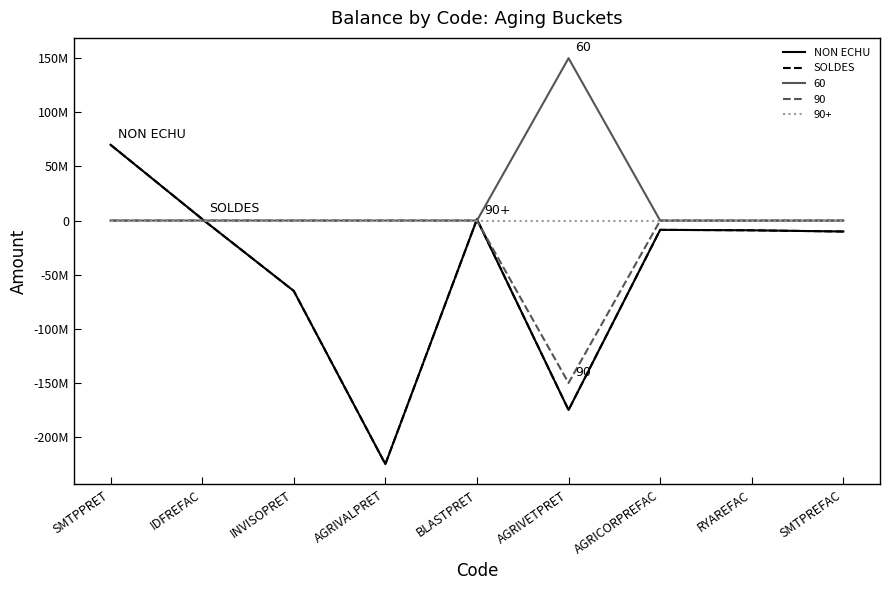

Is this an area chart (filled region under the line)?

No